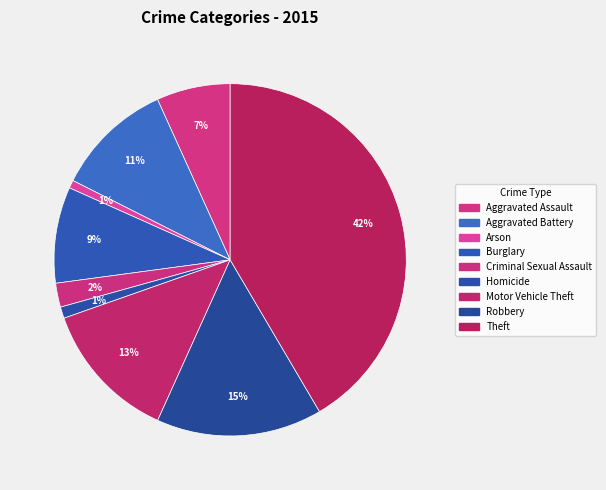

What is the smallest slice in the pie chart?

Arson